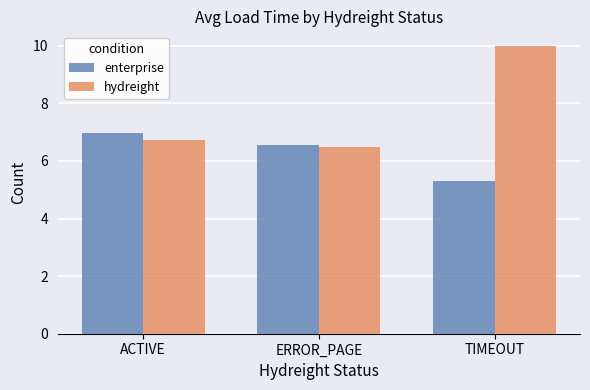

What is the difference between the maximum and minimum values in the hydreight series?

3.5